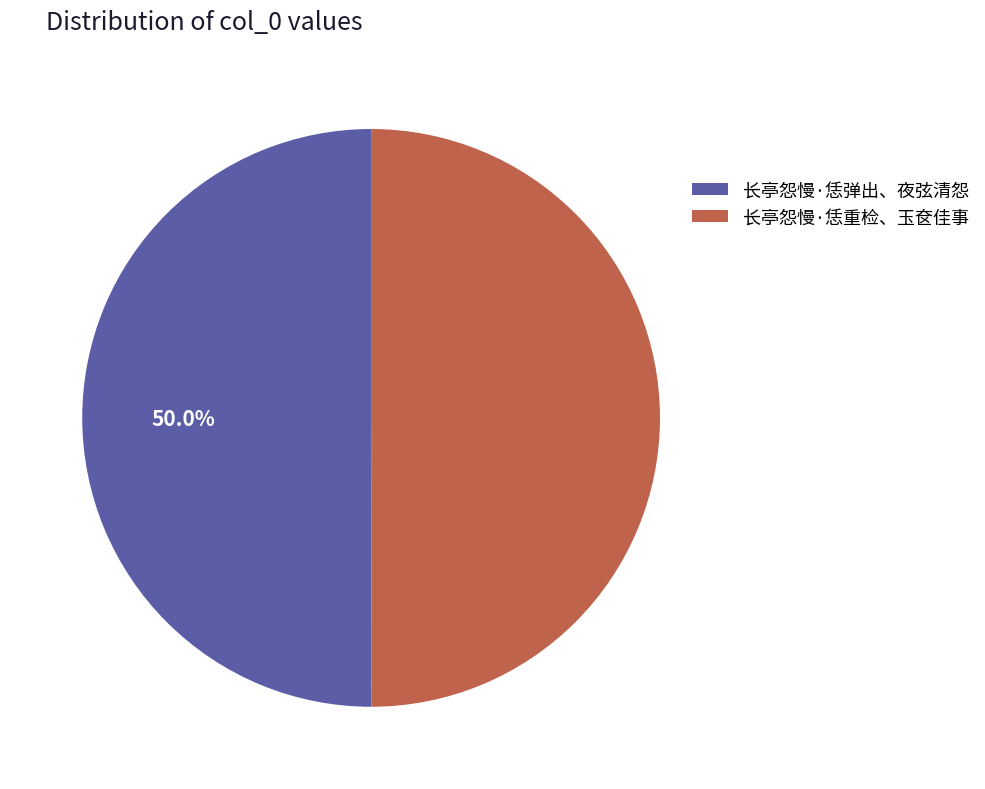

What percentage do 长亭怨慢·恁重检、玉奁佳事 and 长亭怨慢·恁弹出、夜弦清怨 together represent?

100.0%